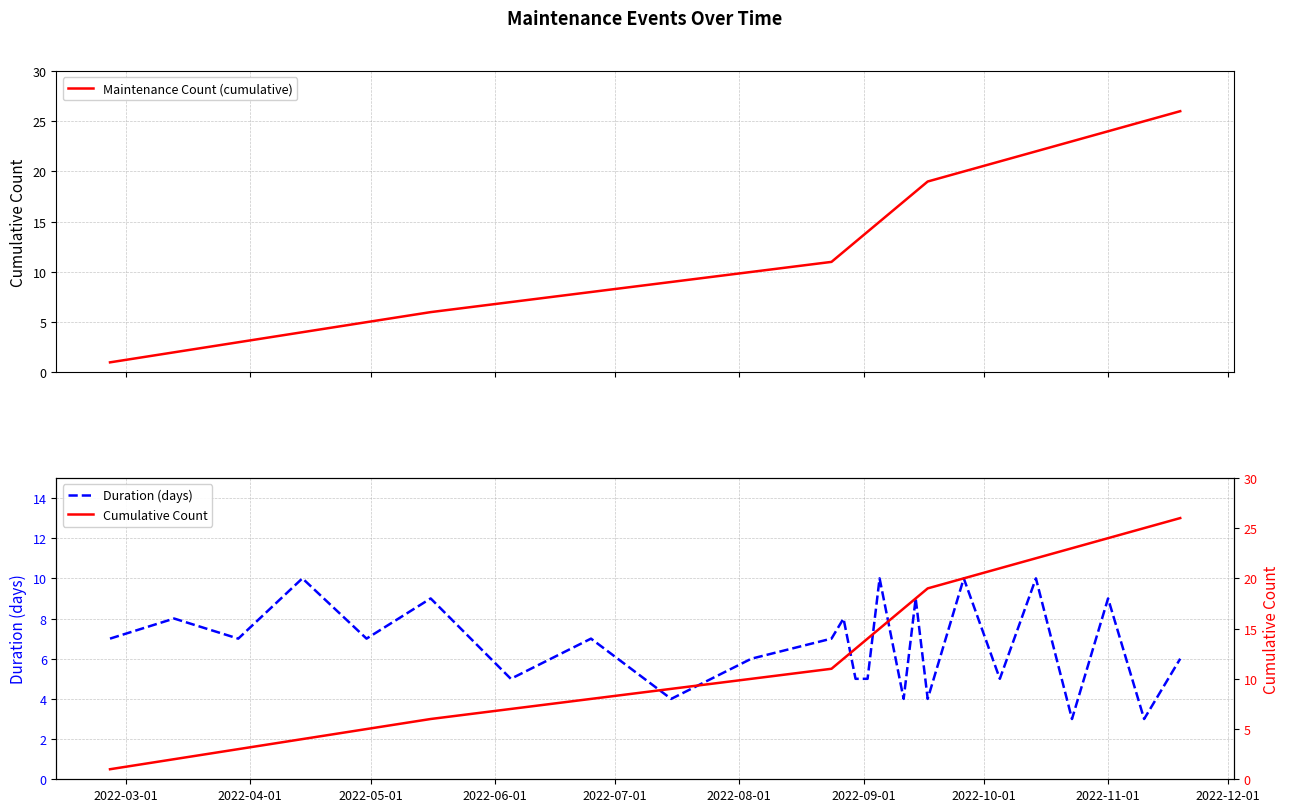

What is the maximum value for Maintenance Count (cumulative)?

26